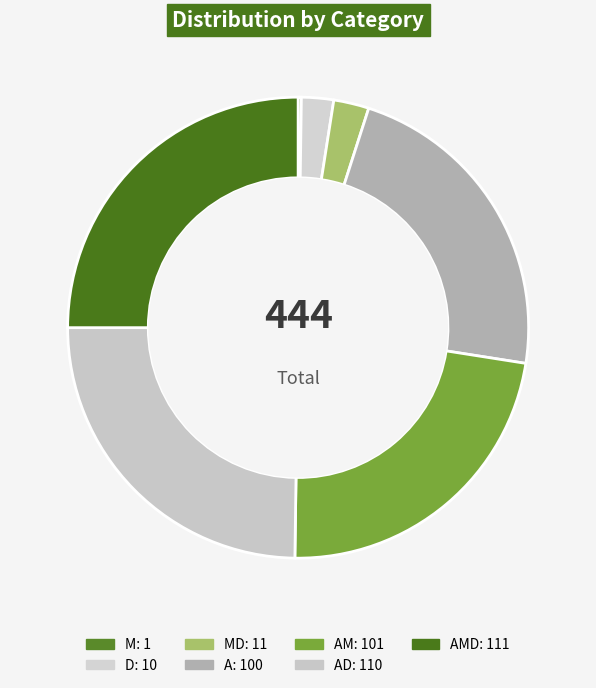

Which slice is the largest?

AMD